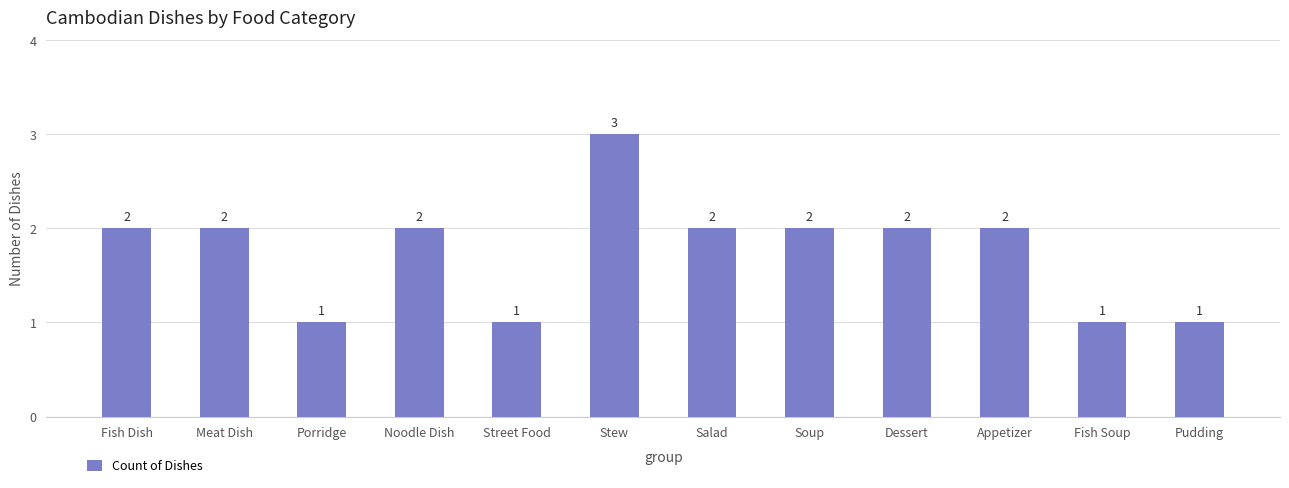

What is the change in value from Noodle Dish to Street Food?

-1